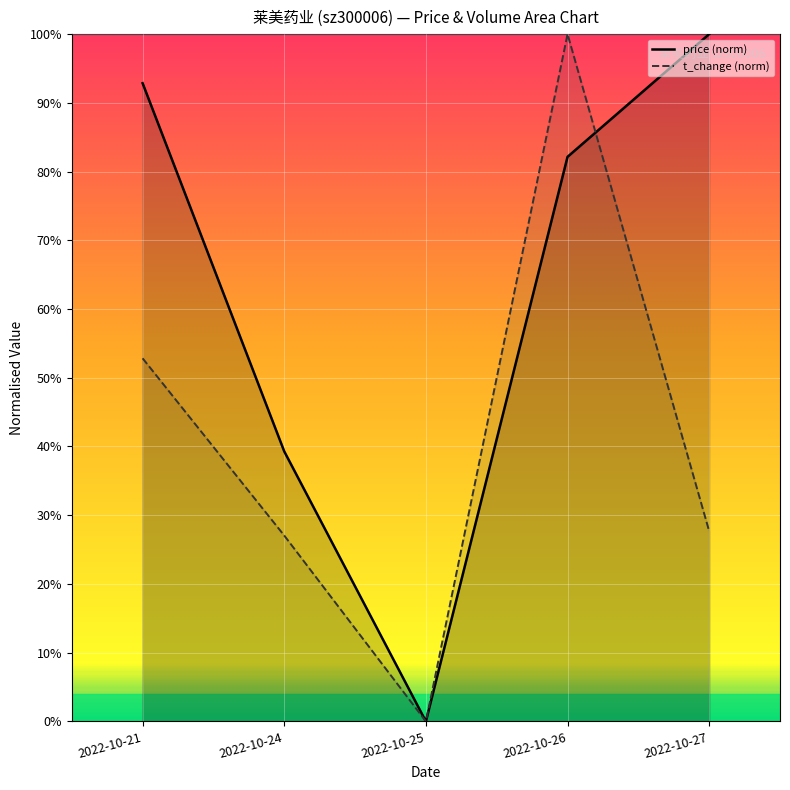

List the series in order of their overall mean, lowest first.

t_change (norm), price (norm)